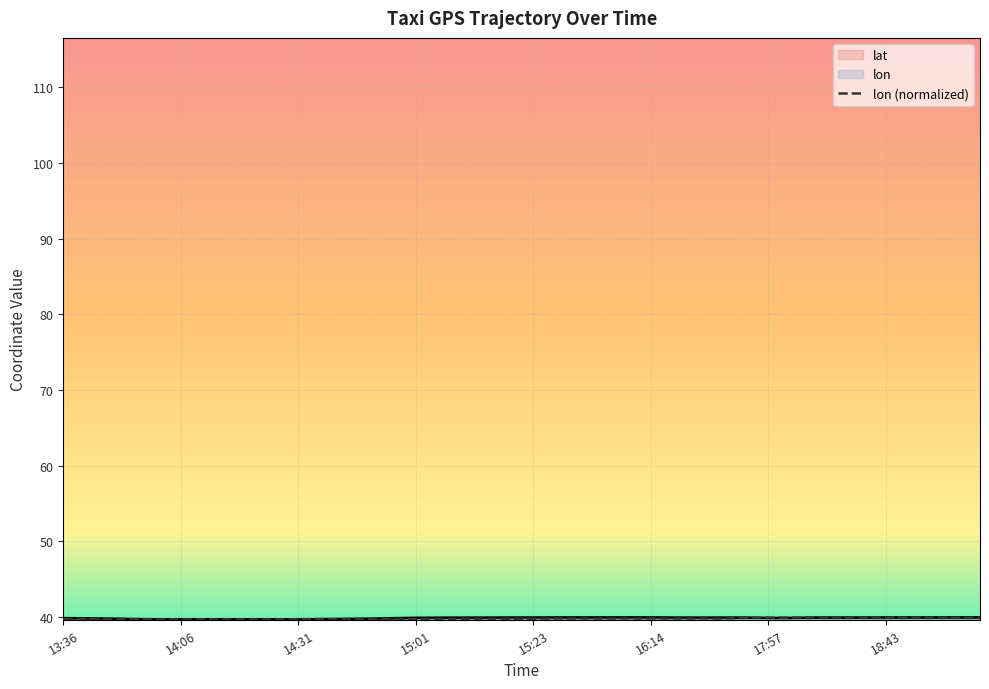

Reading right to left, extract all data points from this chart.

lat: 19:05=39.9	19:00=39.9	18:55=39.9	18:48=39.9	18:43=39.9	18:38=39.9	18:33=39.9	18:28=39.9	18:02=39.9	17:57=39.9	17:29=39.9	16:34=39.9	16:28=39.9	16:23=39.9	16:14=39.9	15:58=39.9	15:53=39.9	15:48=39.9	15:38=39.9	15:23=39.9	15:21=39.9	15:16=39.9	15:11=39.9	15:06=39.9	15:01=39.9	14:56=39.8	14:46=39.8	14:41=39.7	14:36=39.7	14:31=39.7	14:26=39.7	14:21=39.7	14:16=39.7	14:11=39.7	14:06=39.7	14:01=39.7	13:56=39.7	13:46=39.8	13:41=39.8	13:36=39.8
lon: 19:05=39.9	19:00=39.9	18:55=39.9	18:48=39.9	18:43=39.9	18:38=39.9	18:33=39.9	18:28=39.9	18:02=39.9	17:57=39.9	17:29=39.9	16:34=39.8	16:28=39.8	16:23=39.8	16:14=39.8	15:58=39.8	15:53=39.8	15:48=39.8	15:38=39.8	15:23=39.7	15:21=39.7	15:16=39.7	15:11=39.7	15:06=39.7	15:01=39.7	14:56=39.7	14:46=39.7	14:41=39.7	14:36=39.7	14:31=39.7	14:26=39.7	14:21=39.7	14:16=39.7	14:11=39.7	14:06=39.7	14:01=39.7	13:56=39.7	13:46=39.7	13:41=39.8	13:36=39.7